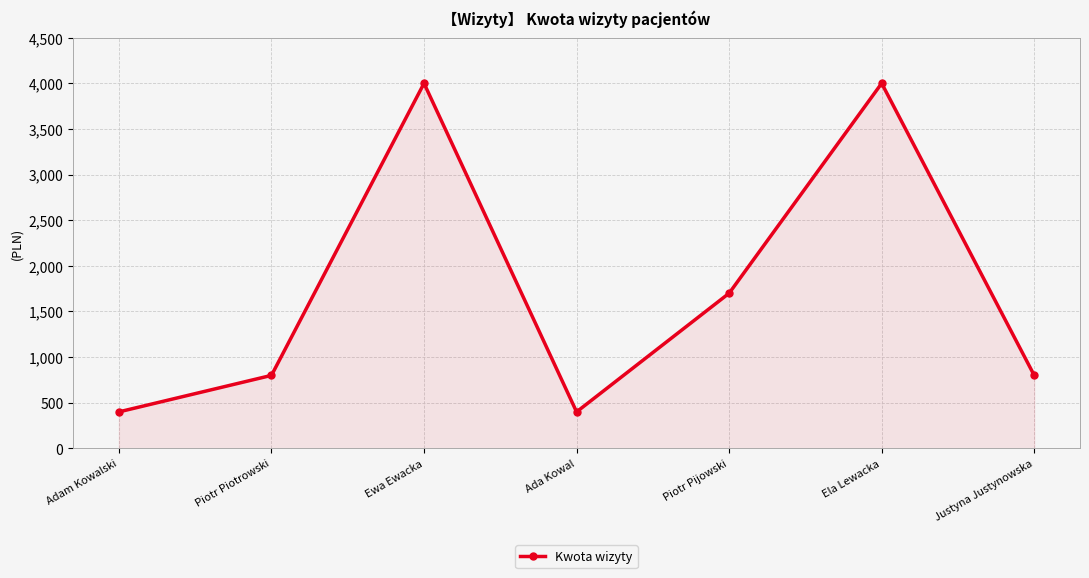

Reading right to left, list all the values displayed in this chart.

800	4000	1700	400	4000	800	400